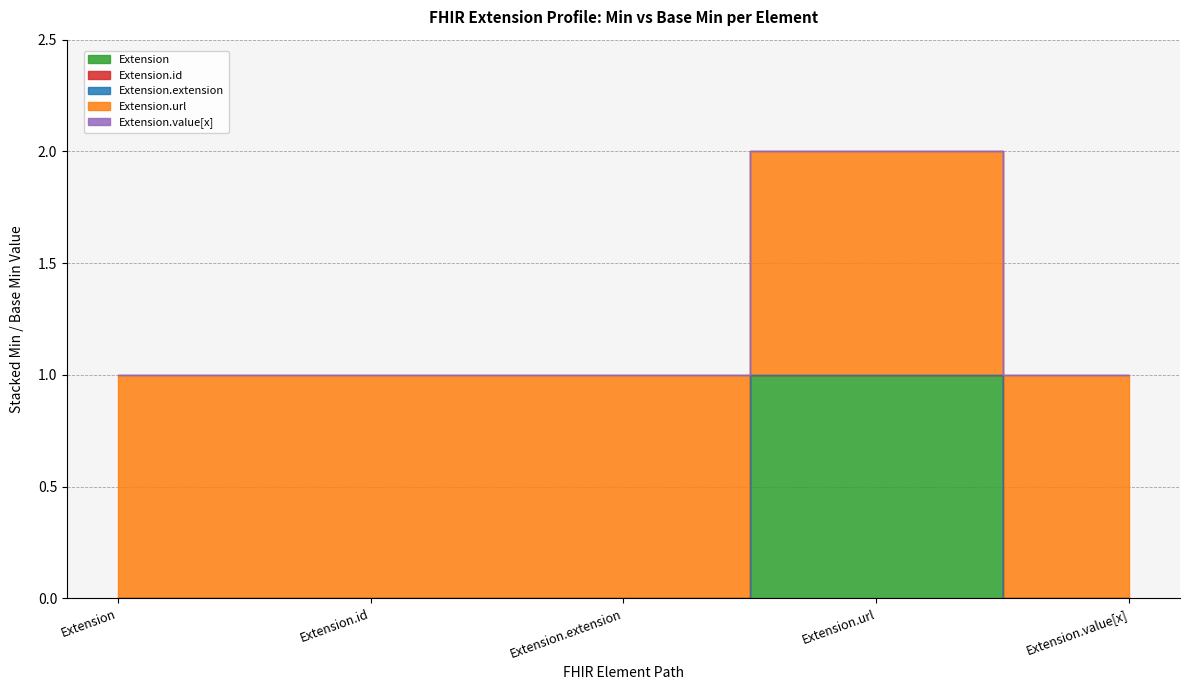

What is the difference between the maximum and second lowest values in the Extension series?

1